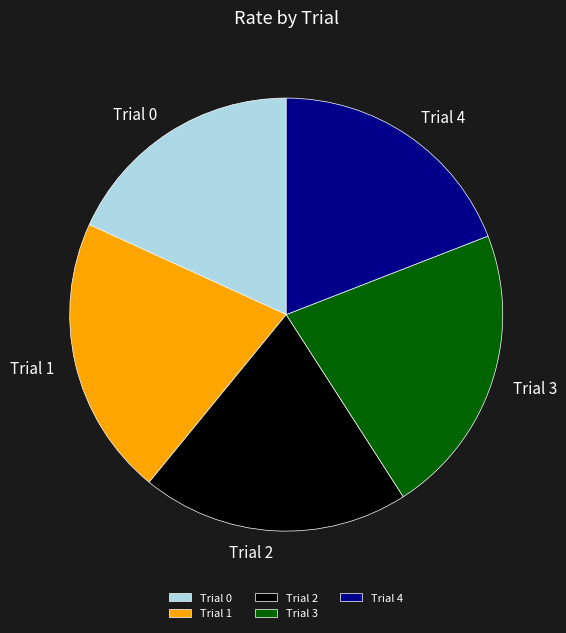

Does Trial 1 account for over 50% of the chart?

No